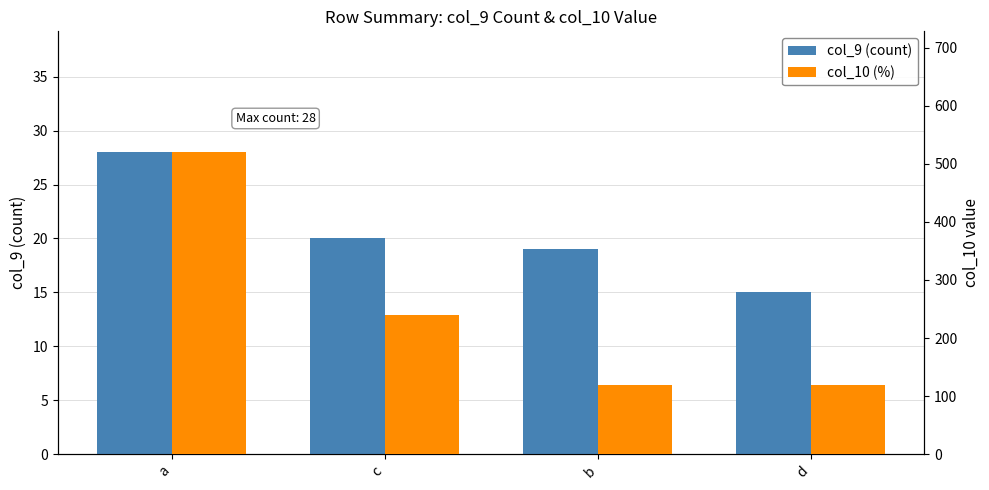

What is the total value across all series at a?

548